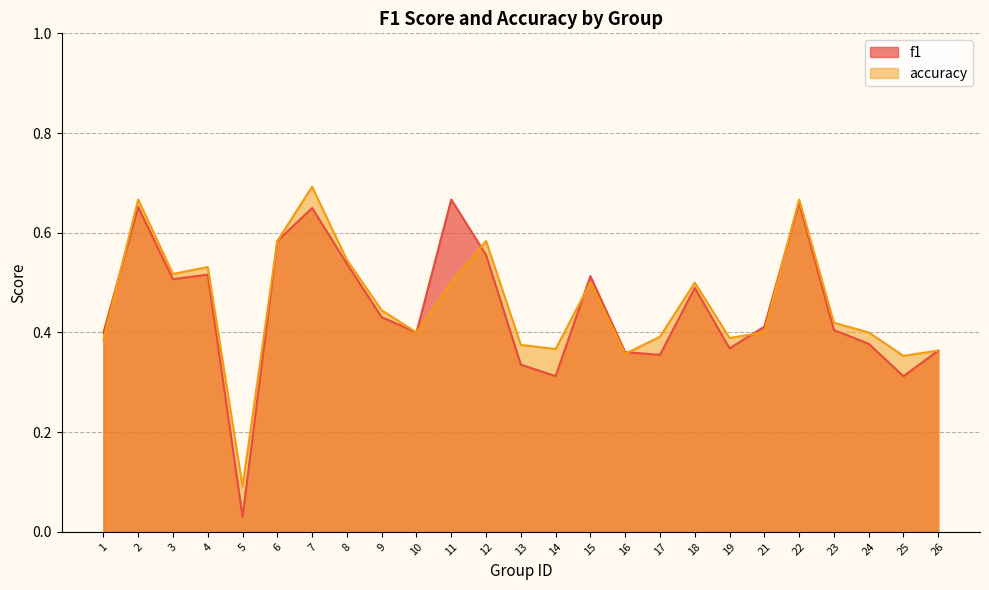

Is it true that f1 equals 0.0 at 5?

False